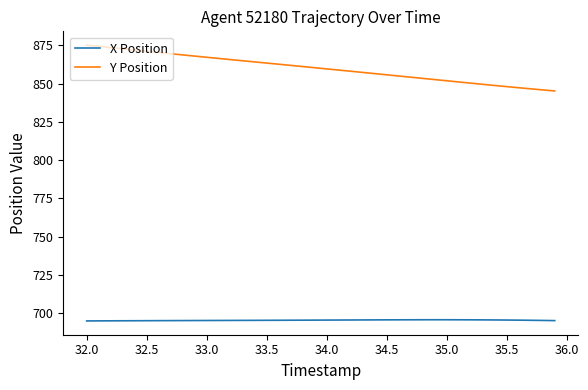

What is the maximum value shown in the chart?

875.2